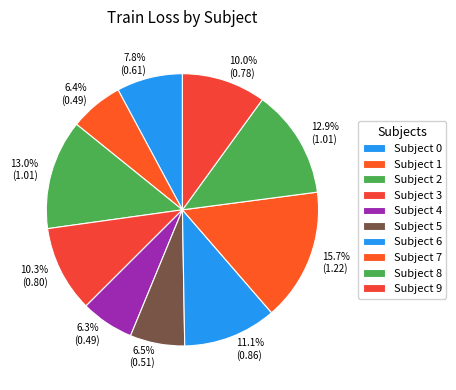

Count the number of slices in the pie.

10